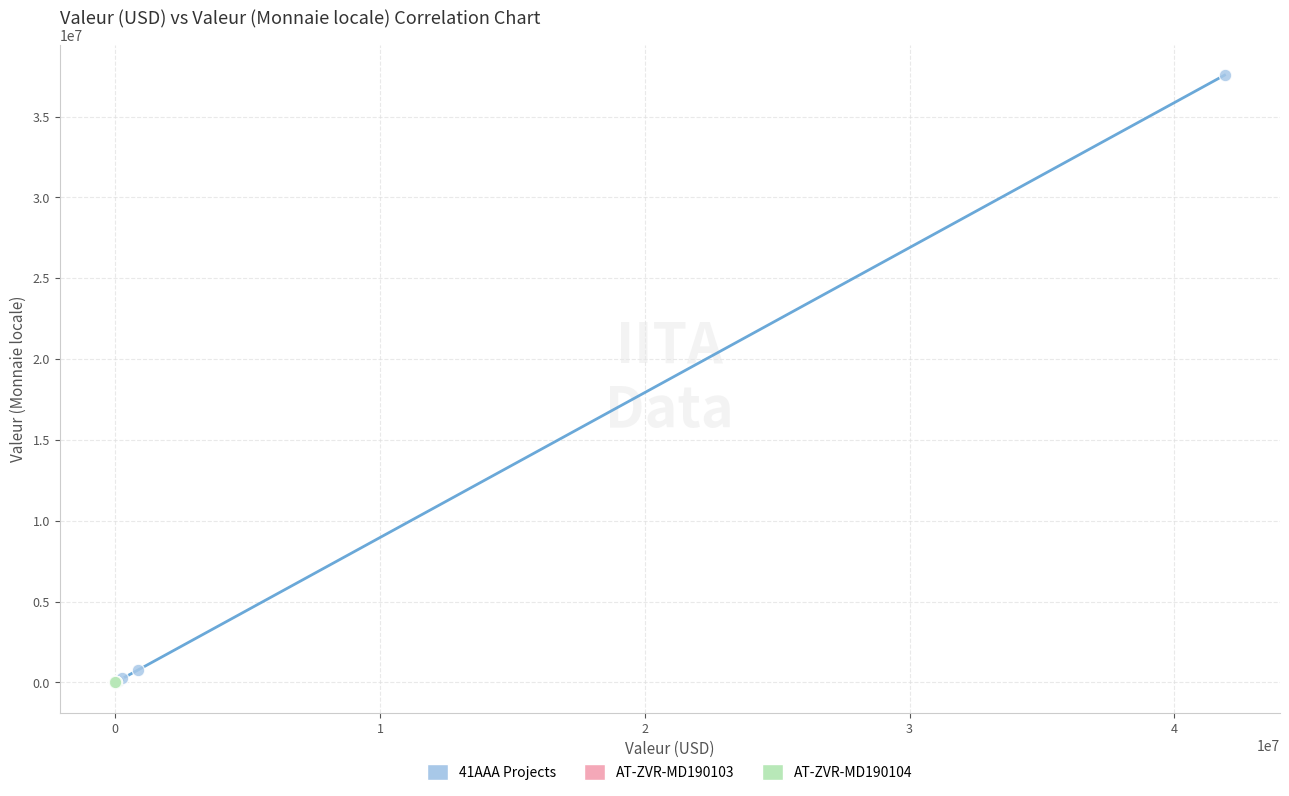

Which series has the widest spread of Y values?

41AAA Projects